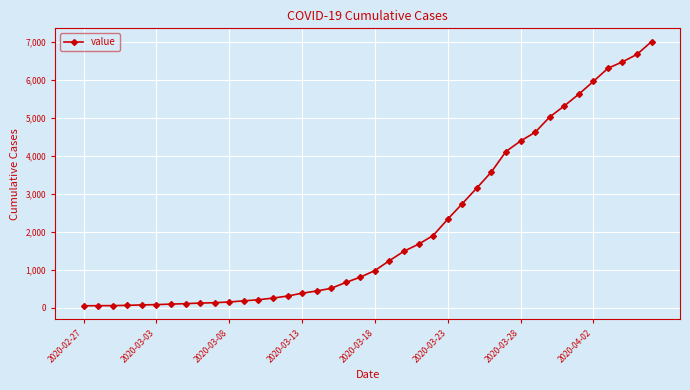

What is the difference between the maximum and second lowest values?

6961